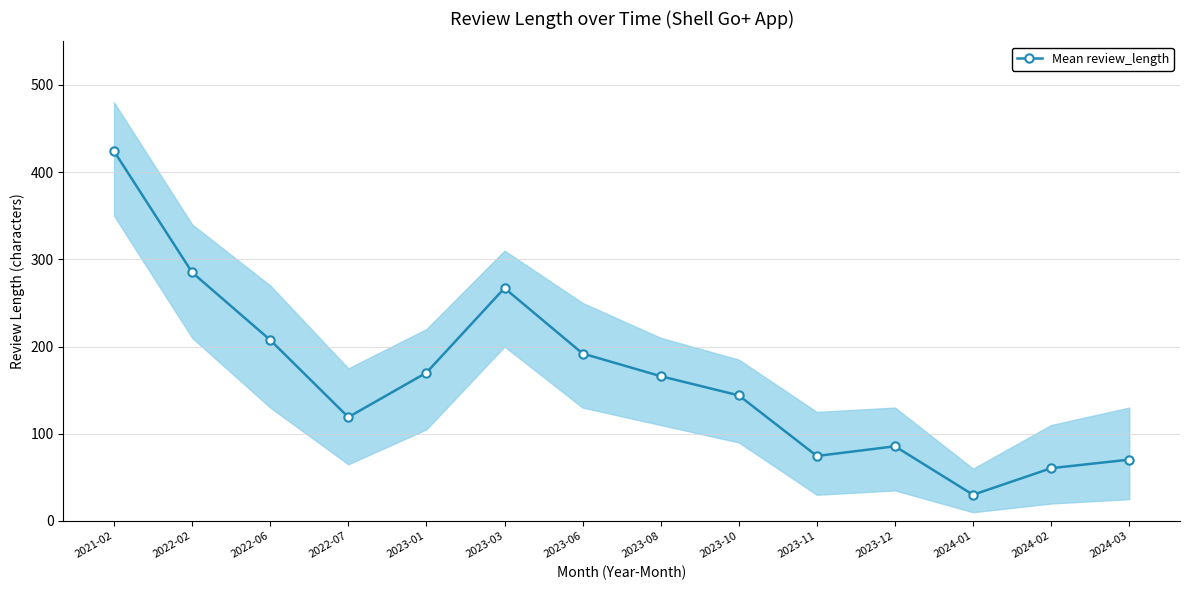

Is it true that the value at 2024-01 is 41.4?

False